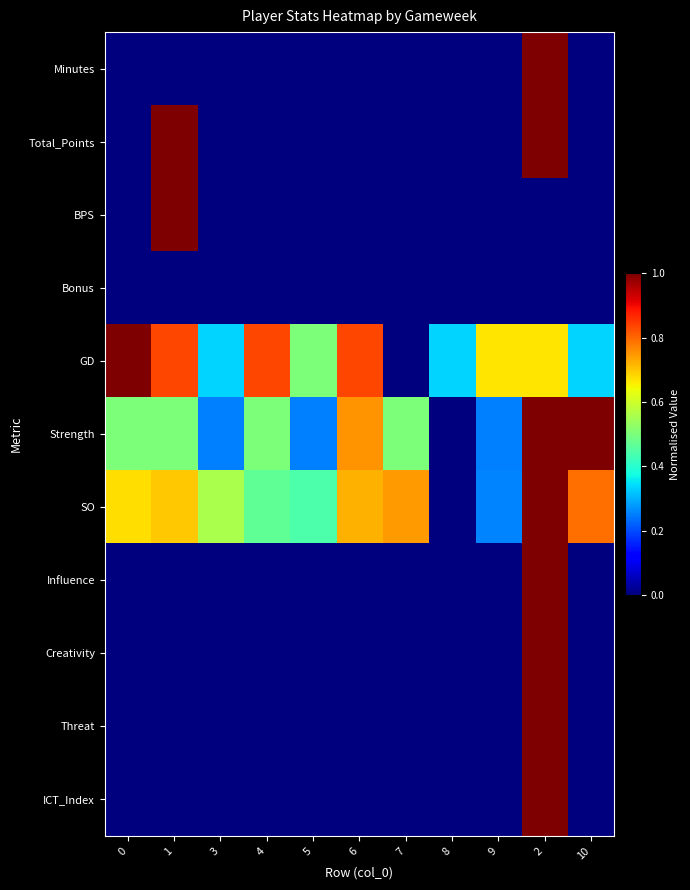

Reading left to right, extract all data points from this chart.

Minutes: 0=0.0	1=0.0	3=0.0	4=0.0	5=0.0	6=0.0	7=0.0	8=0.0	9=0.0	2=1.0	10=0.0
Total_Points: 0=0.0	1=1.0	3=0.0	4=0.0	5=0.0	6=0.0	7=0.0	8=0.0	9=0.0	2=1.0	10=0.0
BPS: 0=0.0	1=1.0	3=0.0	4=0.0	5=0.0	6=0.0	7=0.0	8=0.0	9=0.0	2=0.0	10=0.0
Bonus: 0=0.0	1=0.0	3=0.0	4=0.0	5=0.0	6=0.0	7=0.0	8=0.0	9=0.0	2=0.0	10=0.0
GD: 0=1.0	1=0.8	3=0.3	4=0.8	5=0.5	6=0.8	7=0.0	8=0.3	9=0.7	2=0.7	10=0.3
Strength: 0=0.5	1=0.5	3=0.2	4=0.5	5=0.2	6=0.8	7=0.5	8=0.0	9=0.2	2=1.0	10=1.0
SO: 0=0.7	1=0.7	3=0.6	4=0.5	5=0.4	6=0.7	7=0.7	8=0.0	9=0.3	2=1.0	10=0.8
Influence: 0=0.0	1=0.0	3=0.0	4=0.0	5=0.0	6=0.0	7=0.0	8=0.0	9=0.0	2=1.0	10=0.0
Creativity: 0=0.0	1=0.0	3=0.0	4=0.0	5=0.0	6=0.0	7=0.0	8=0.0	9=0.0	2=1.0	10=0.0
Threat: 0=0.0	1=0.0	3=0.0	4=0.0	5=0.0	6=0.0	7=0.0	8=0.0	9=0.0	2=1.0	10=0.0
ICT_Index: 0=0.0	1=0.0	3=0.0	4=0.0	5=0.0	6=0.0	7=0.0	8=0.0	9=0.0	2=1.0	10=0.0